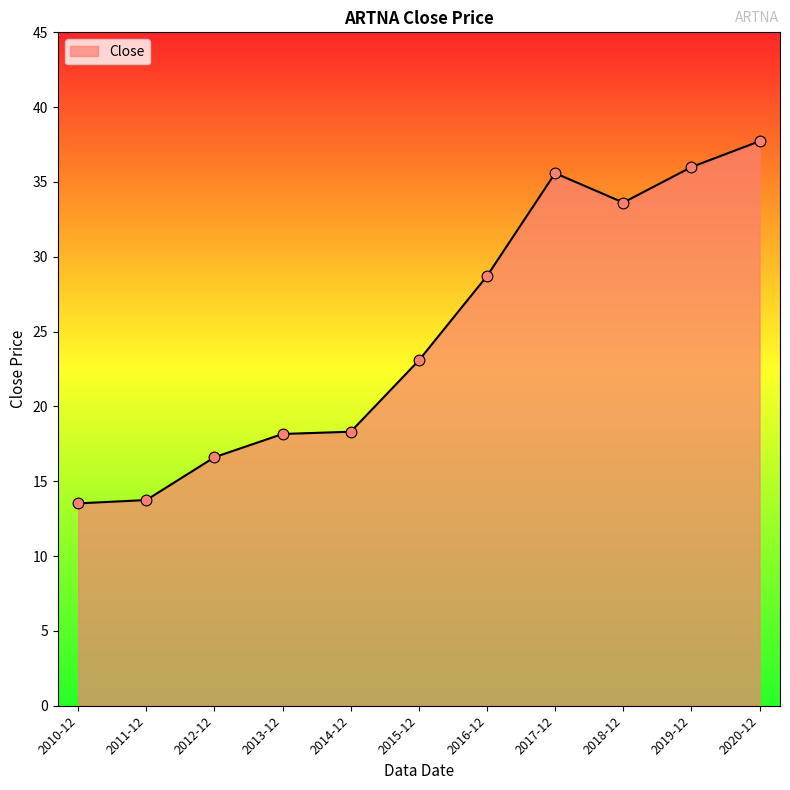

What is the change in value from 2014-12 to 2020-12?

+19.4